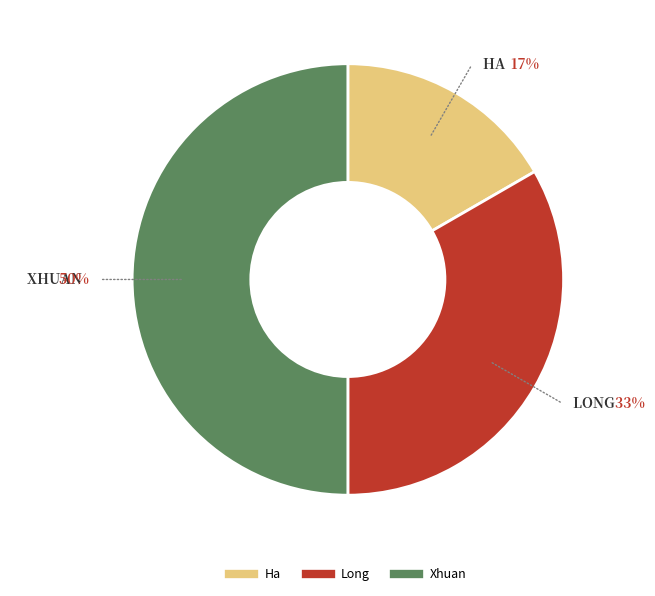

To the nearest percent, what percentage of the pie is Xhuan?

50%